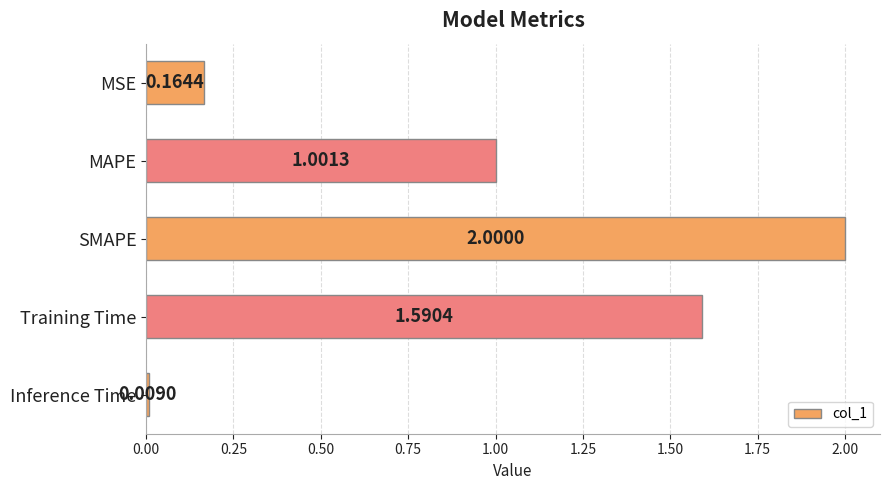

What is the sum of all values?

4.8